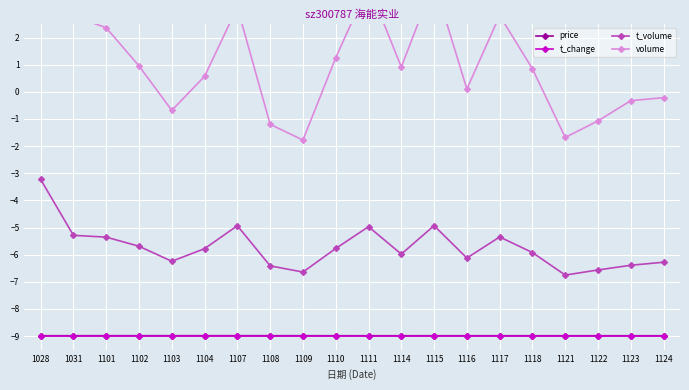

What is the sum of the volume values at 1109 and 1124?

-2.0